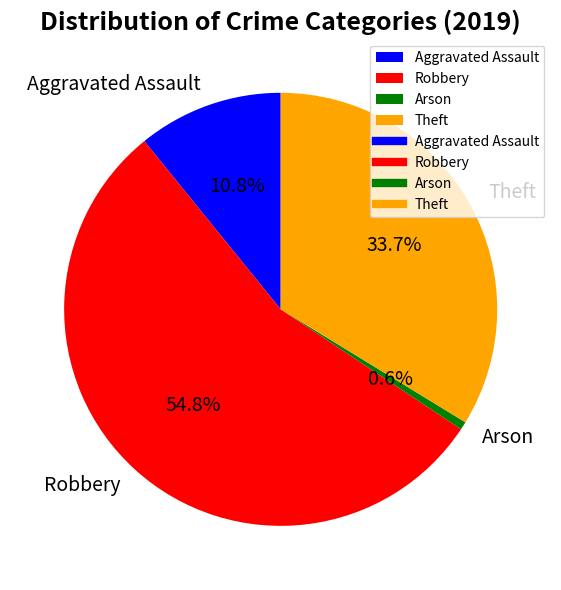

Count the number of slices in the pie.

4